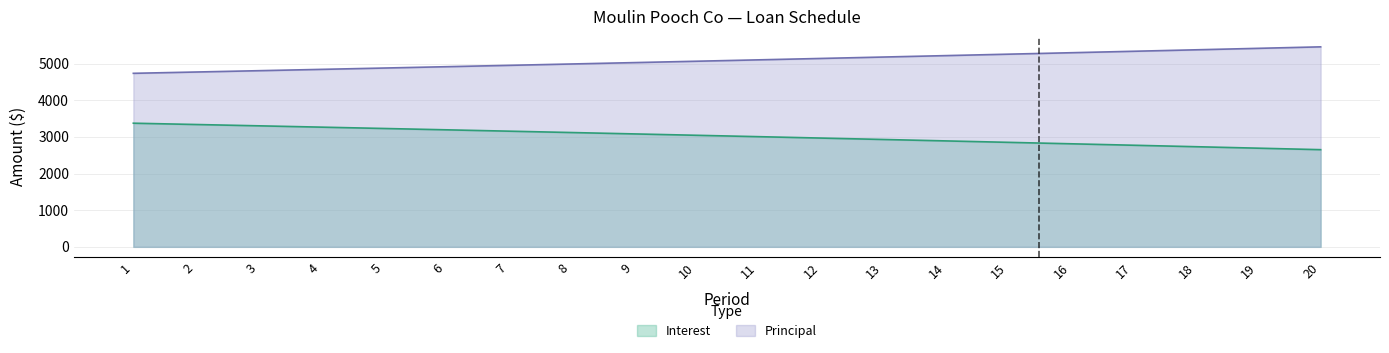

What is the sum of all Principal values?

101793.0